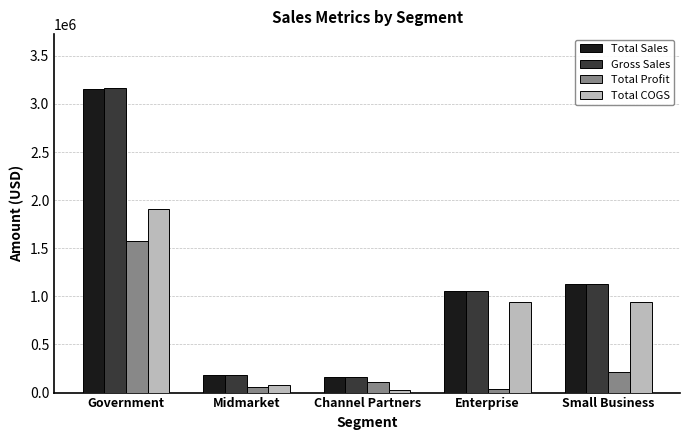

What is the highest value of the Total Profit series?

1570978.0